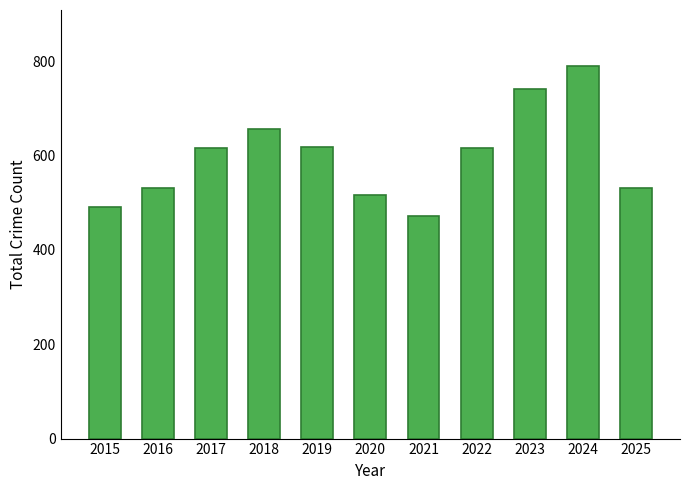

Is it true that the value at 2022 is 1087?

False